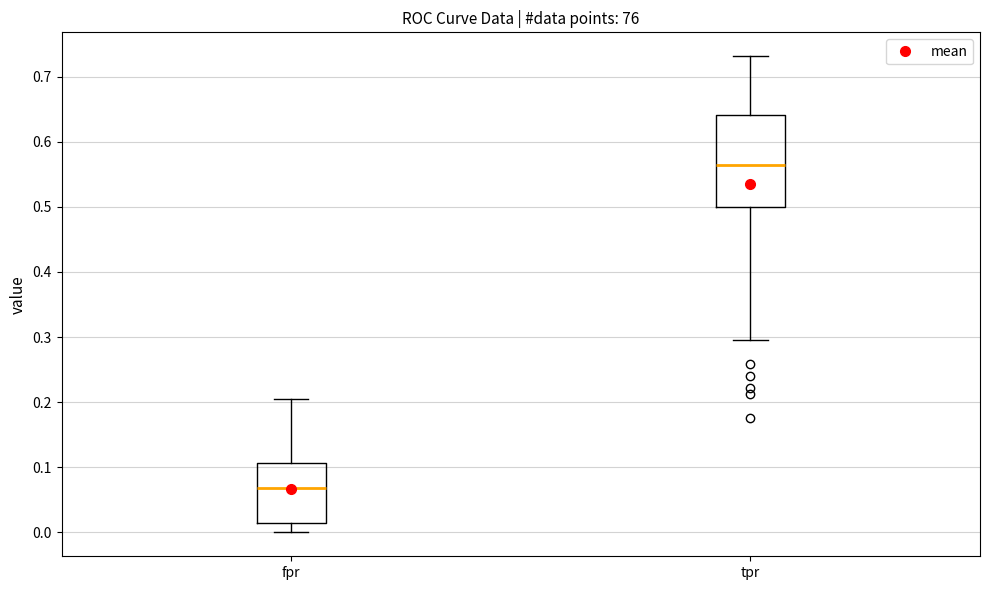

Reading left to right, transcribe this box plot: for each box, give where its median line is, the range the box spans, and where its two whiskers end, as read against the y-axis. The values are not printed on the chart, so give them approximately, as read against the axis.

fpr: median 0.07, box 0.02 to 0.11, whiskers 0.00 to 0.20
tpr: median 0.56, box 0.50 to 0.64, whiskers 0.30 to 0.73